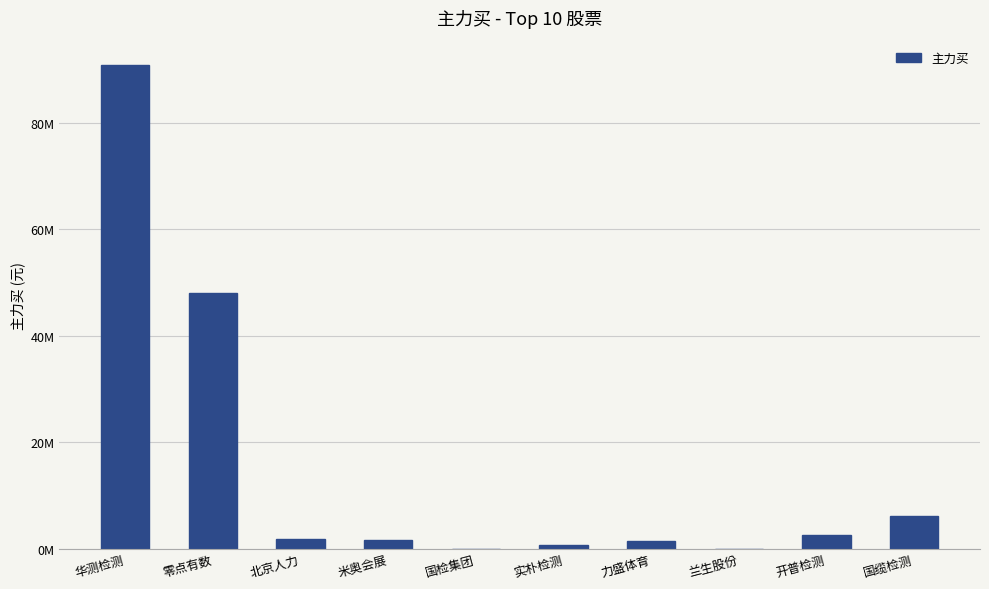

What is the difference between the maximum and minimum values?

90920152